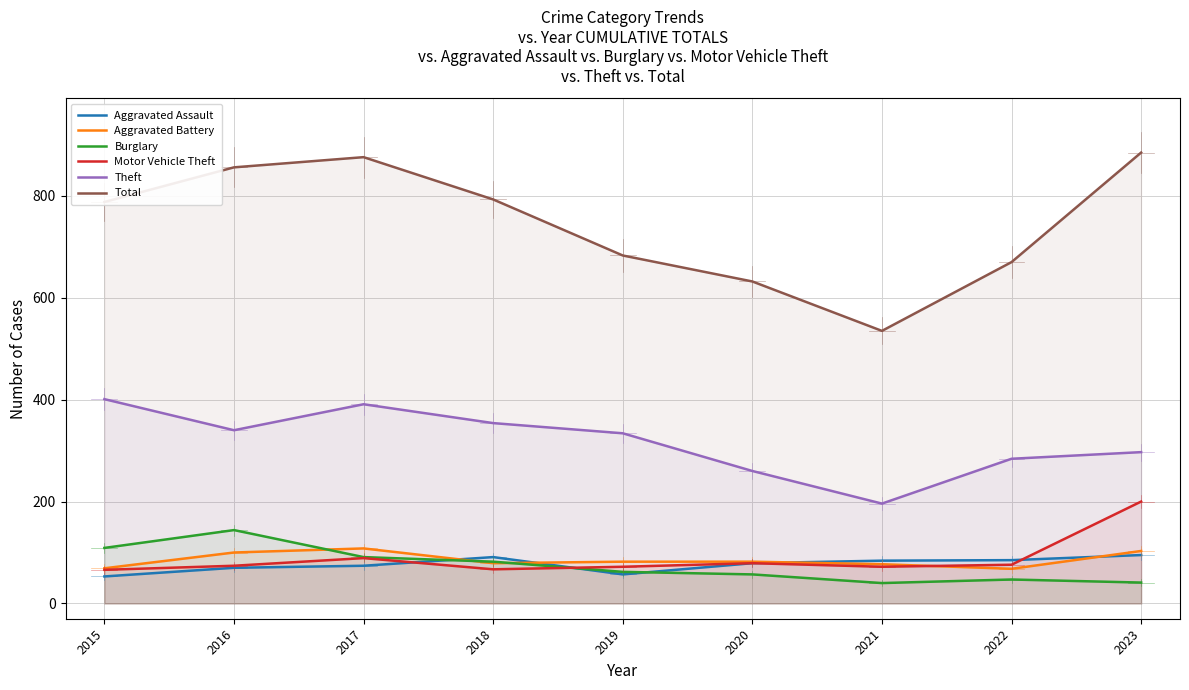

Between 2020 and 2018, which is larger?

2018